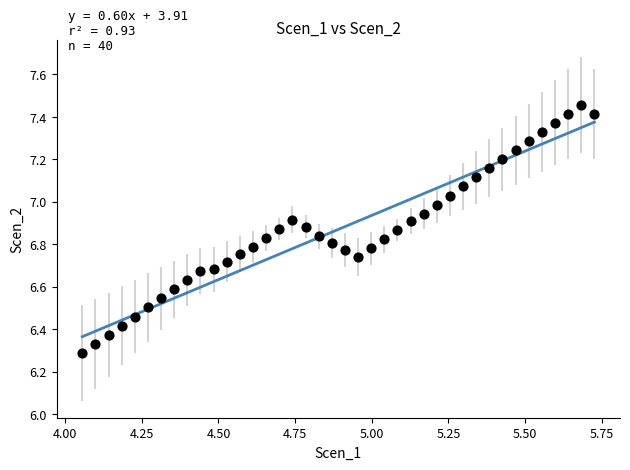

What is the range of Y values (max minus min)?

1.2